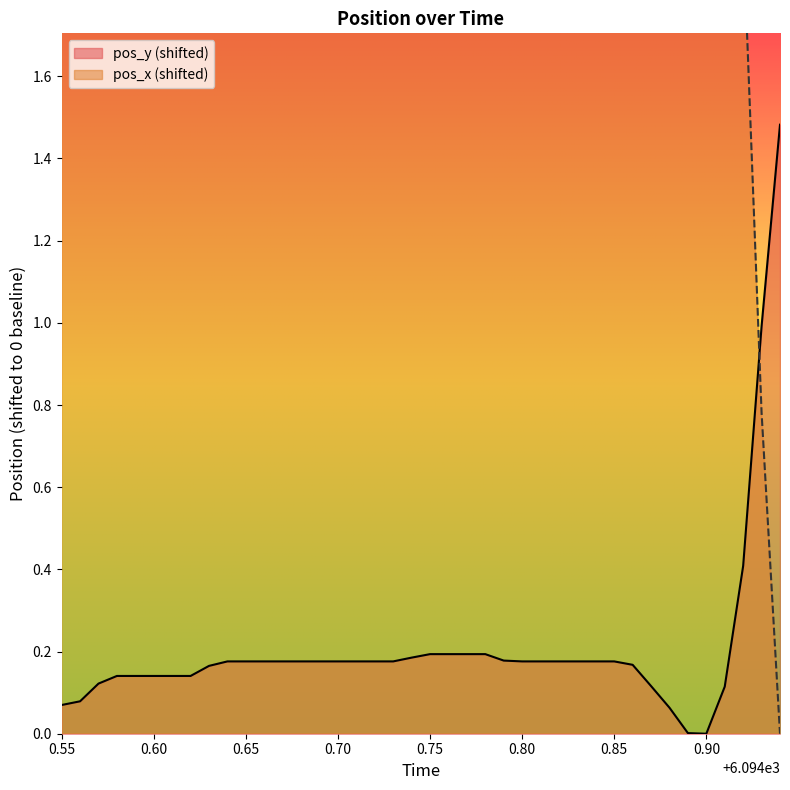

How many times do pos_x and pos_y cross each other?

1